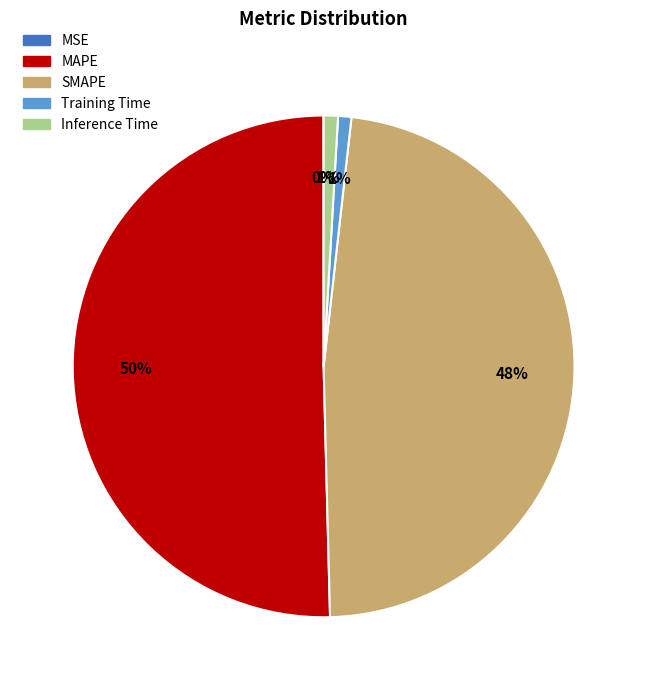

Which category has the biggest portion of the pie?

MAPE